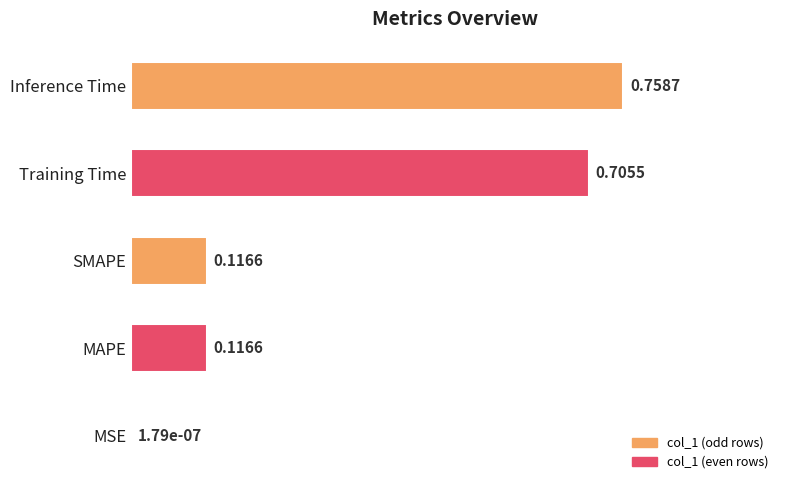

What is the average value?

0.3